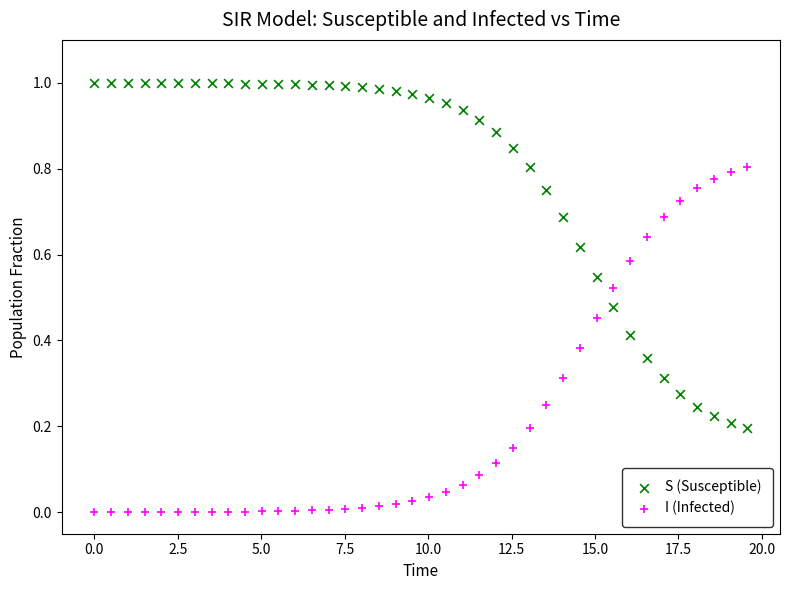

What are all the series names shown in the legend?

S (Susceptible), I (Infected)